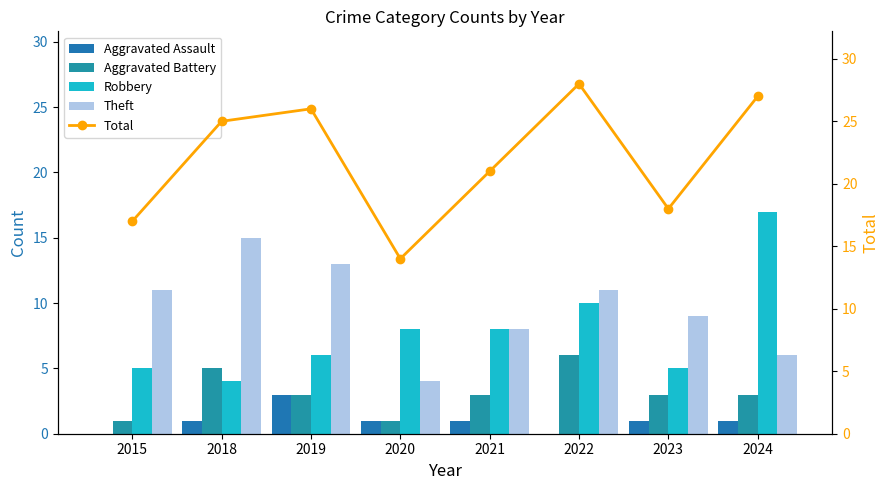

What is the sum of all Robbery values?

63